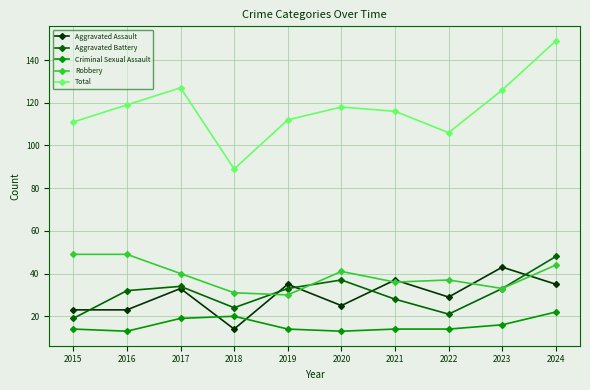

What are all the series names shown in the legend?

Aggravated Assault, Aggravated Battery, Criminal Sexual Assault, Robbery, Total